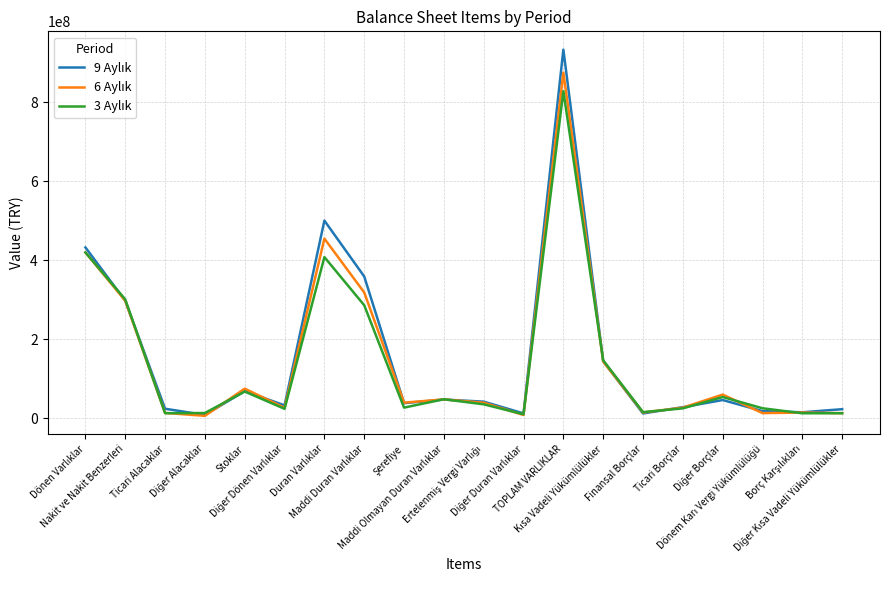

What is the difference between the 9 Aylık values at Kısa Vadeli Yükümlülükler and TOPLAM VARLIKLAR?

788209631